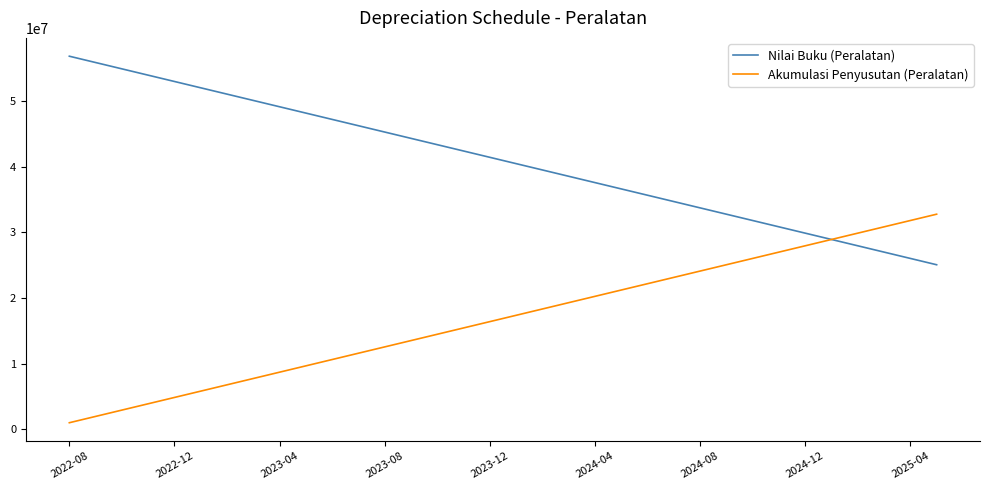

Which series has the largest total across all categories?

Nilai Buku (Peralatan)